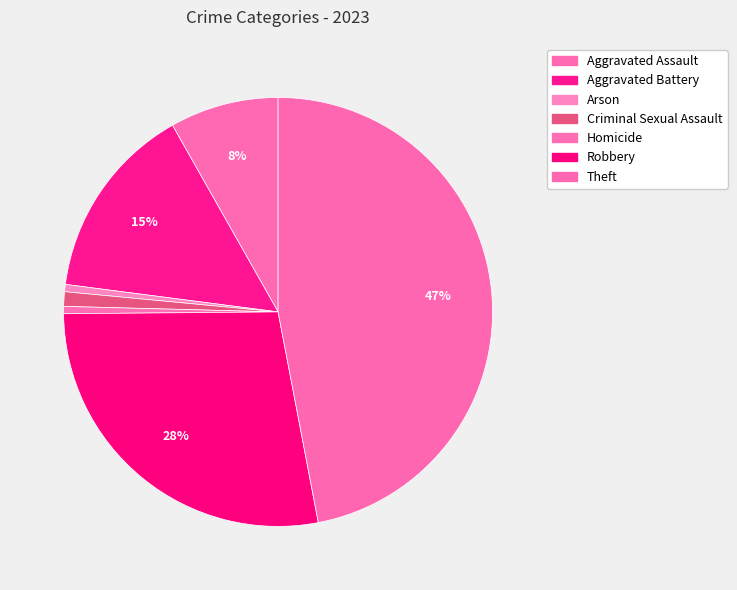

Between Theft and Criminal Sexual Assault, which is larger?

Theft